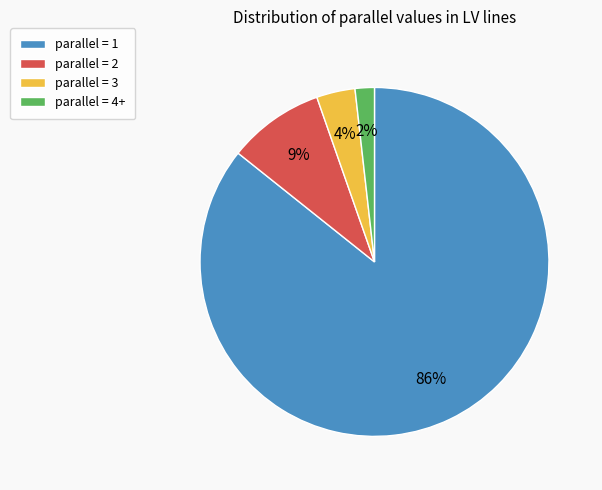

What is the smallest slice in the pie chart?

parallel = 4+